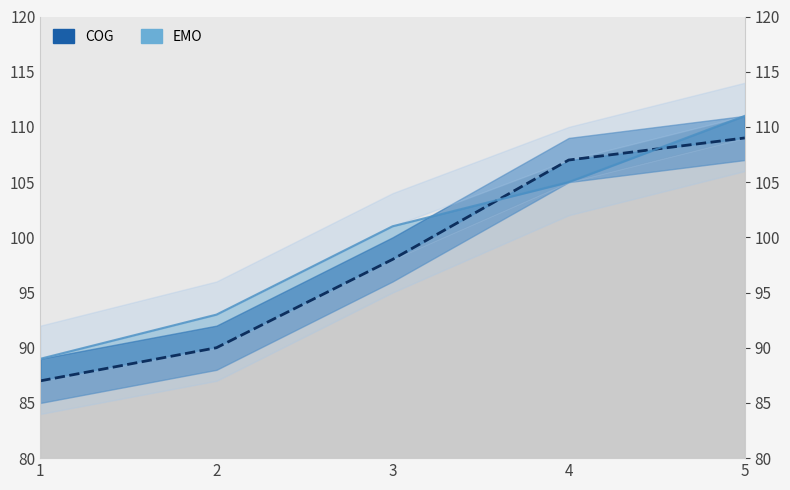

Does the chart have visible grid lines?

No